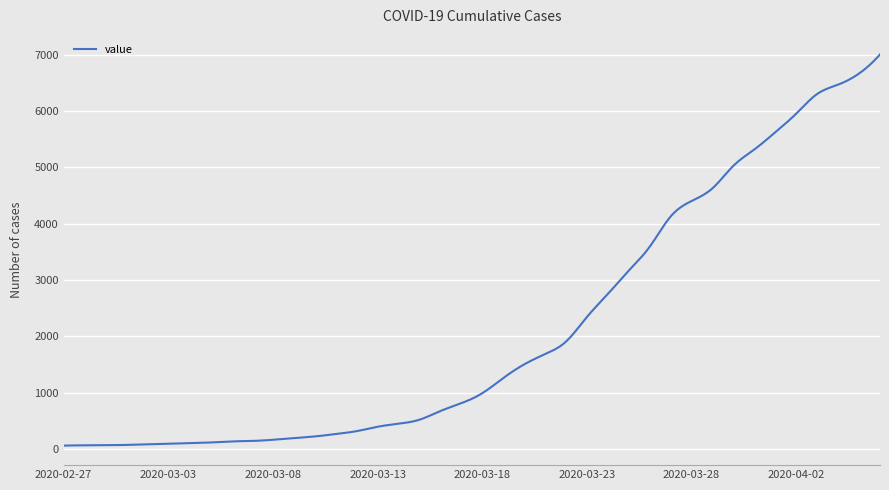

What is the greatest value displayed?

7003.0